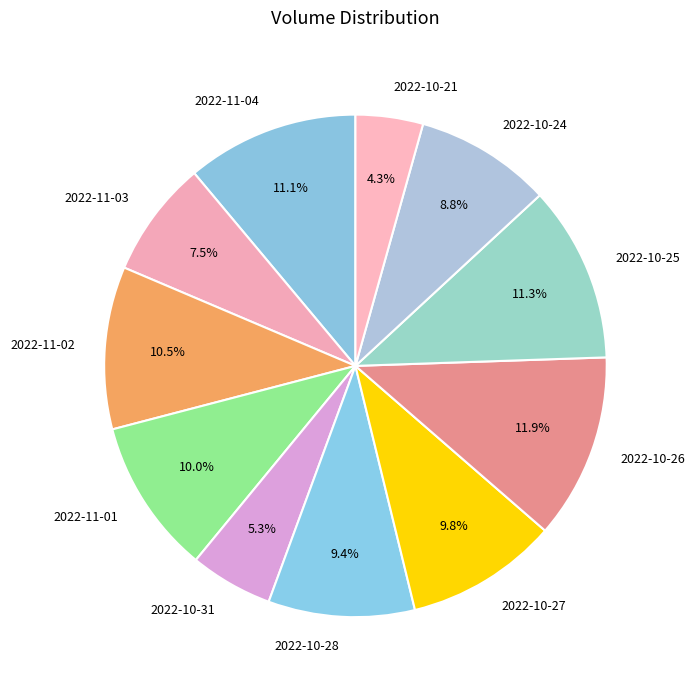

Is there any slice that represents more than half of the pie?

No